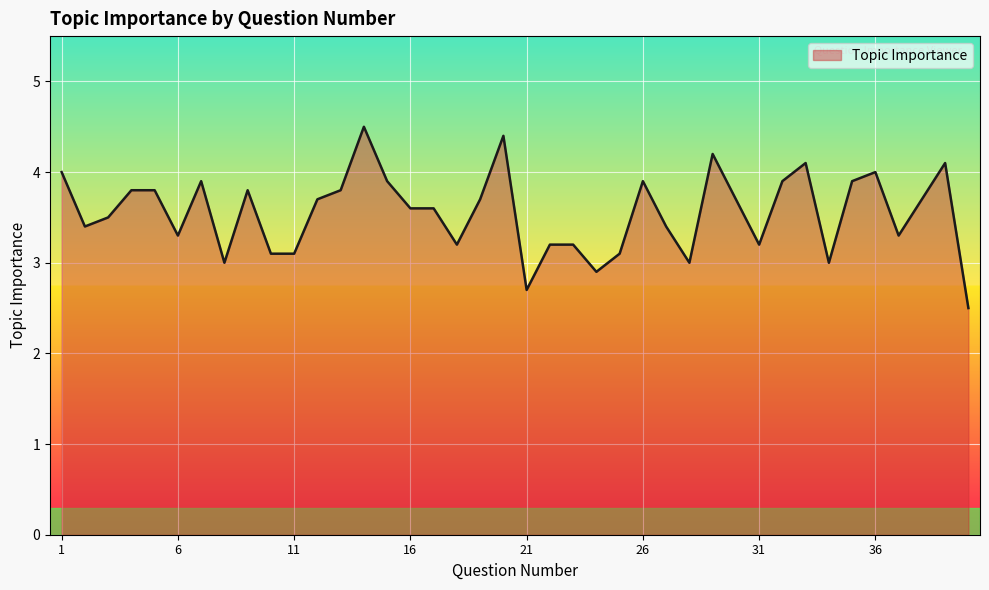

What is the minimum value shown in the chart?

2.5